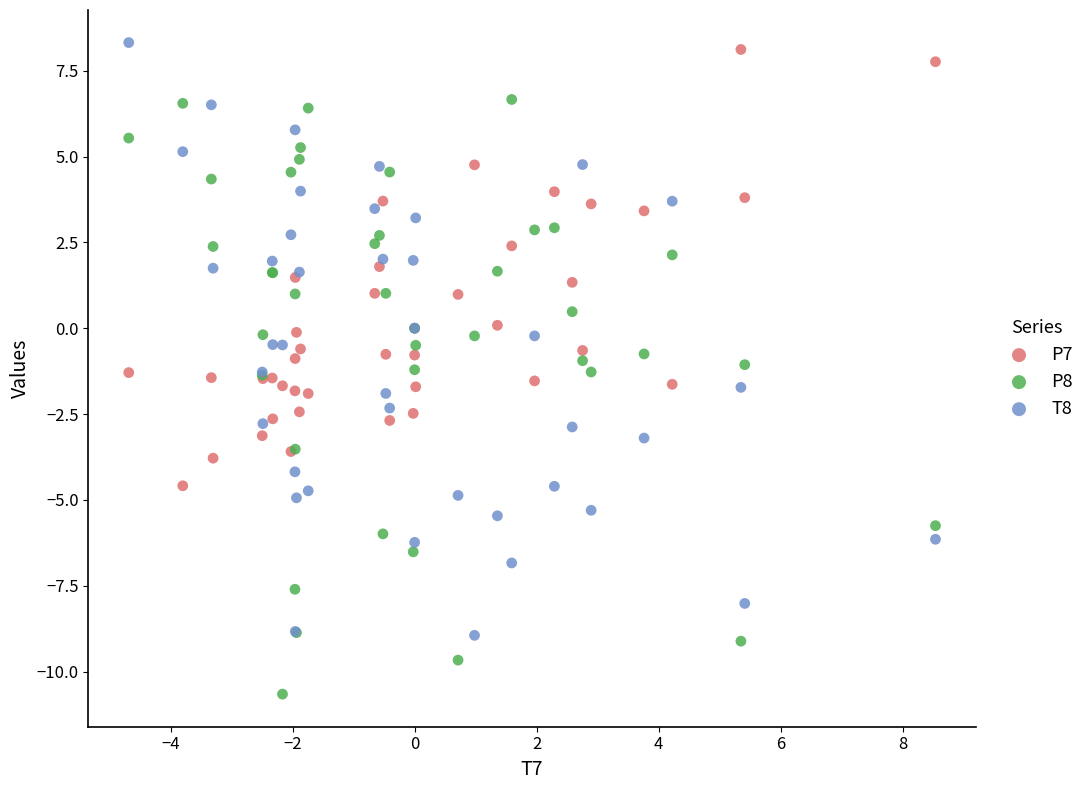

What is the X range (max minus min) for the scatter plot?

13.2